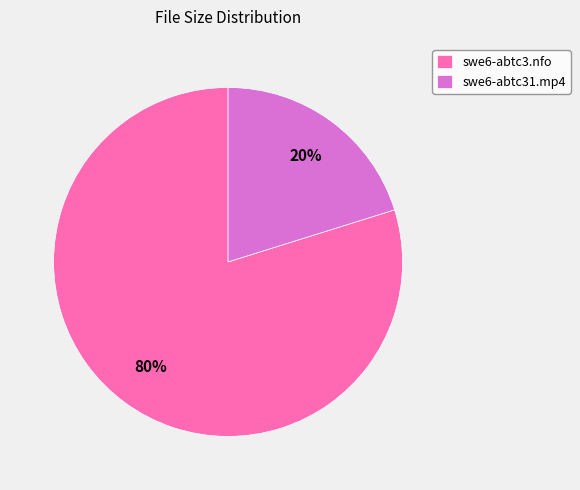

What percentage is the swe6-abtc31.mp4 slice, to the nearest percent?

20%